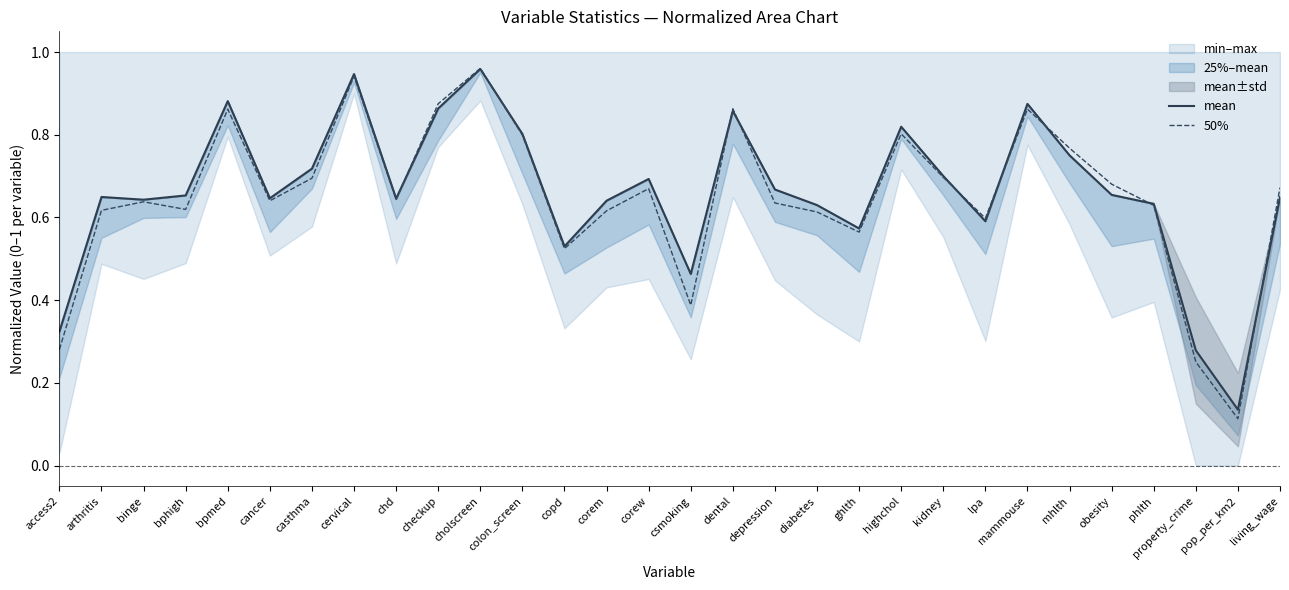

Which label corresponds to the largest value in the chart?

cholscreen